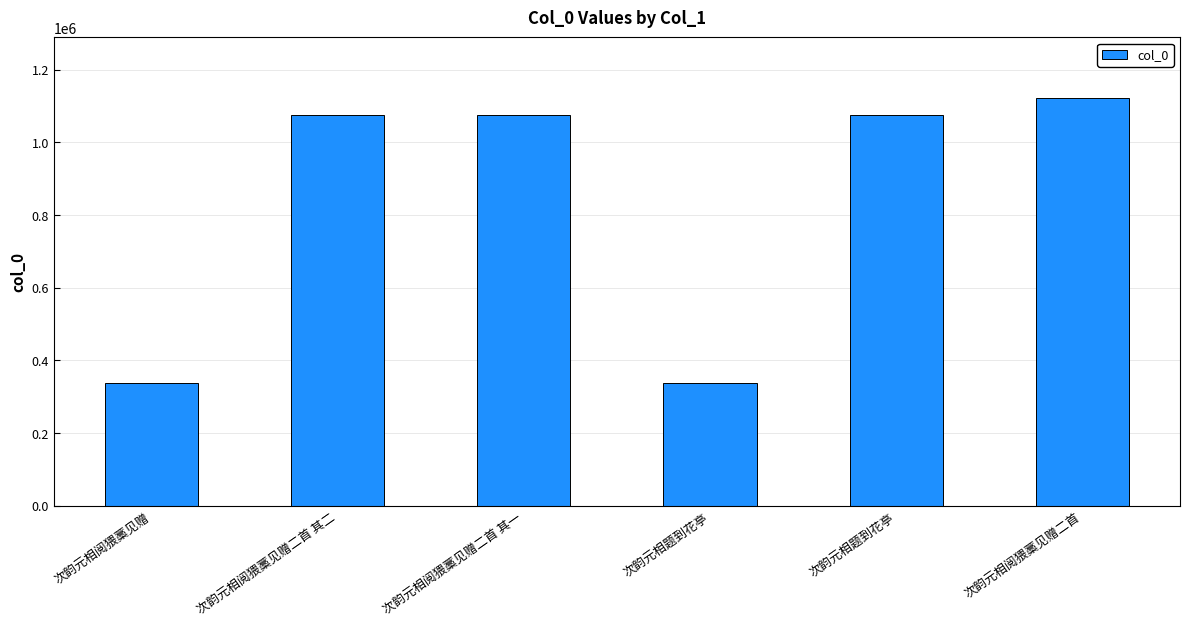

How many distinct data groups are displayed?

1